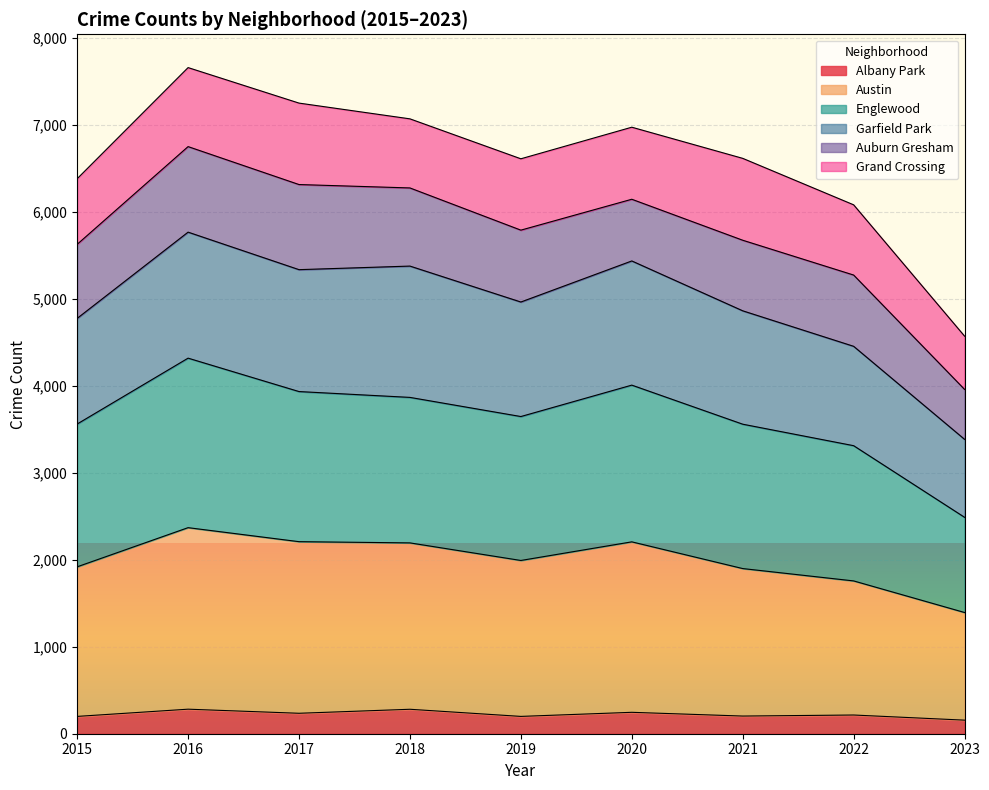

What is the highest value of the Albany Park series?

282